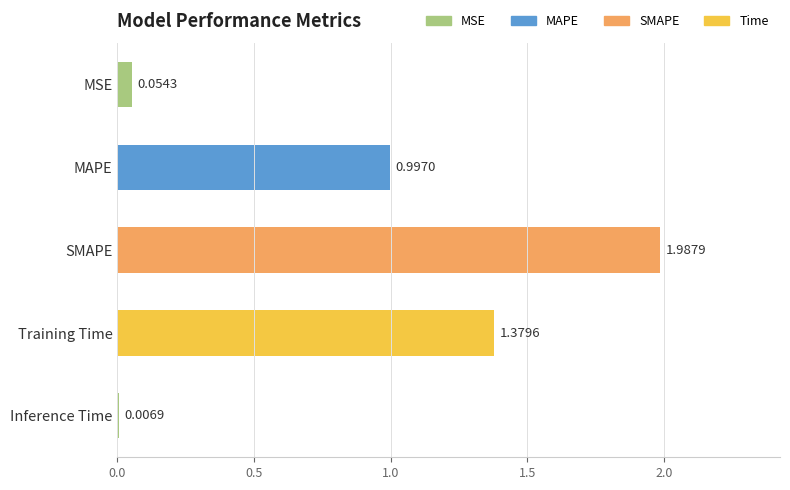

Which category has the highest value across all series?

SMAPE